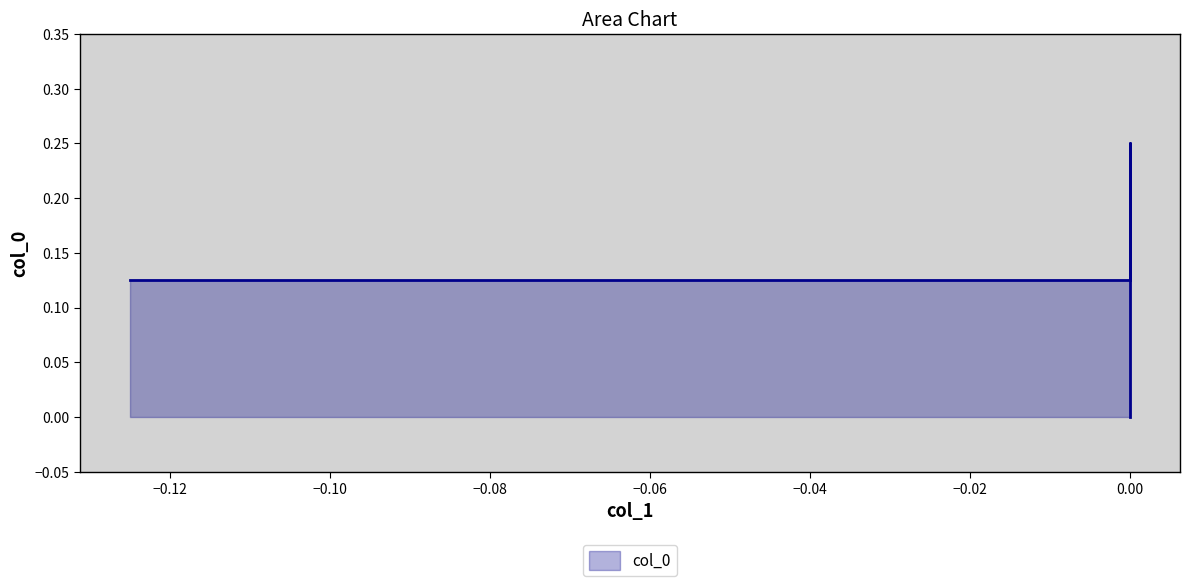

Does the chart have visible grid lines?

No